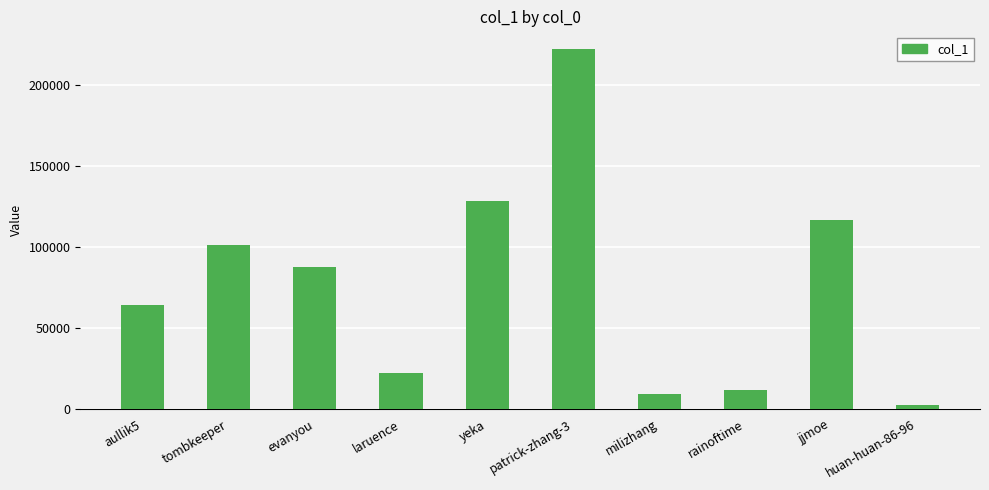

List the labels in order of value, largest first.

patrick-zhang-3, yeka, jjmoe, tombkeeper, evanyou, aullik5, laruence, rainoftime, milizhang, huan-huan-86-96